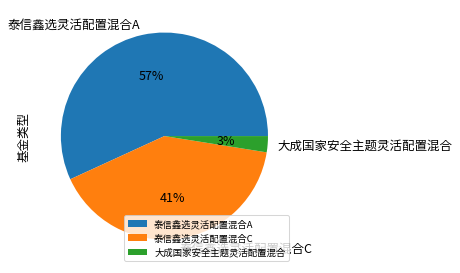

How many slices are in this pie chart?

3